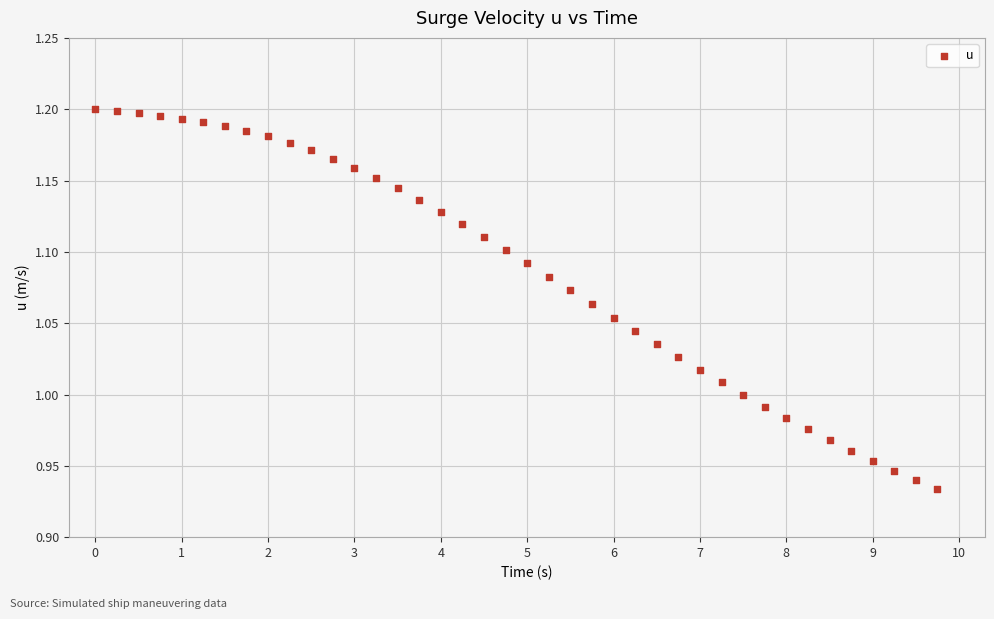

What is the range of X values (max minus min)?

9.8